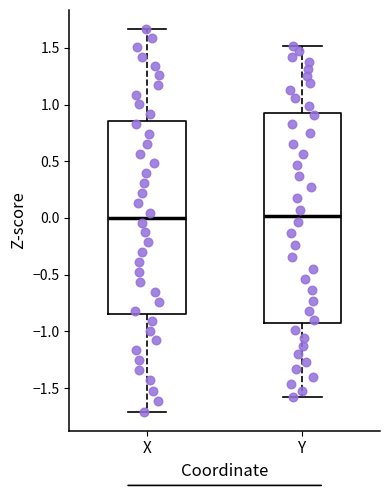

Where does the lower whisker of the box for X end on the y-axis? The values are not printed on the chart, so give them approximately, as read against the axis.

-1.70